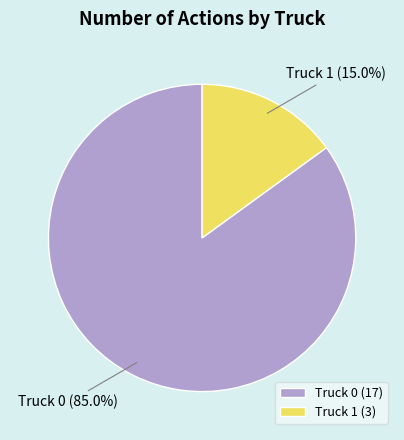

Combined, do Truck 0 and Truck 1 account for over 50%?

Yes